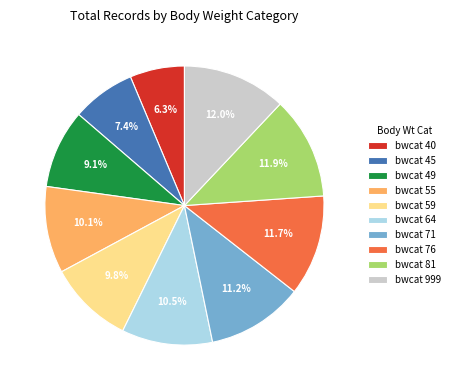

Count the number of slices in the pie.

10